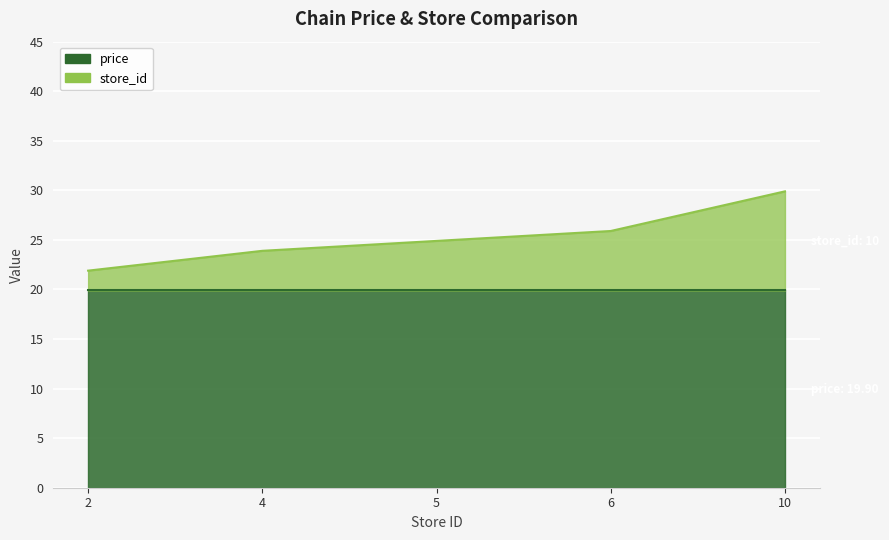

What is the sum of all values?

126.5